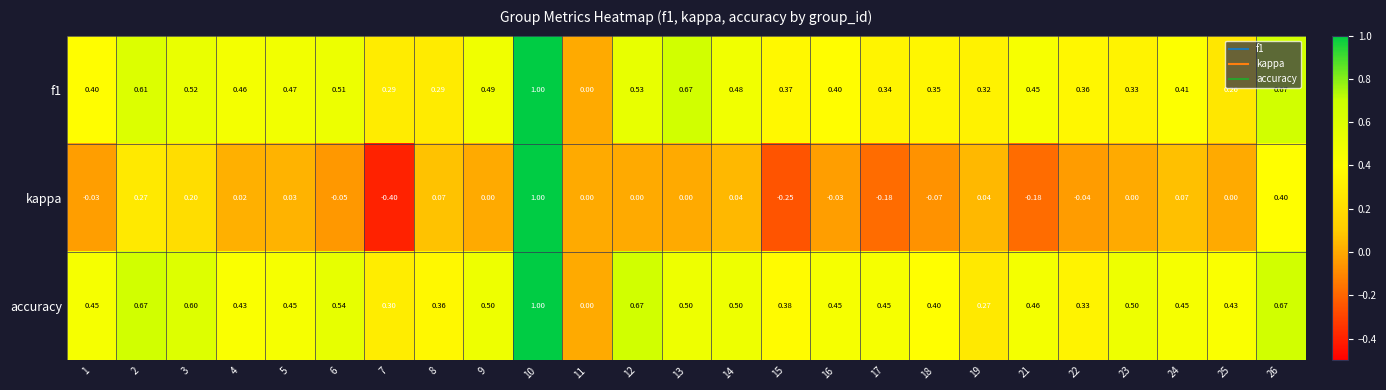

At which category is the sum across all series the highest?

10